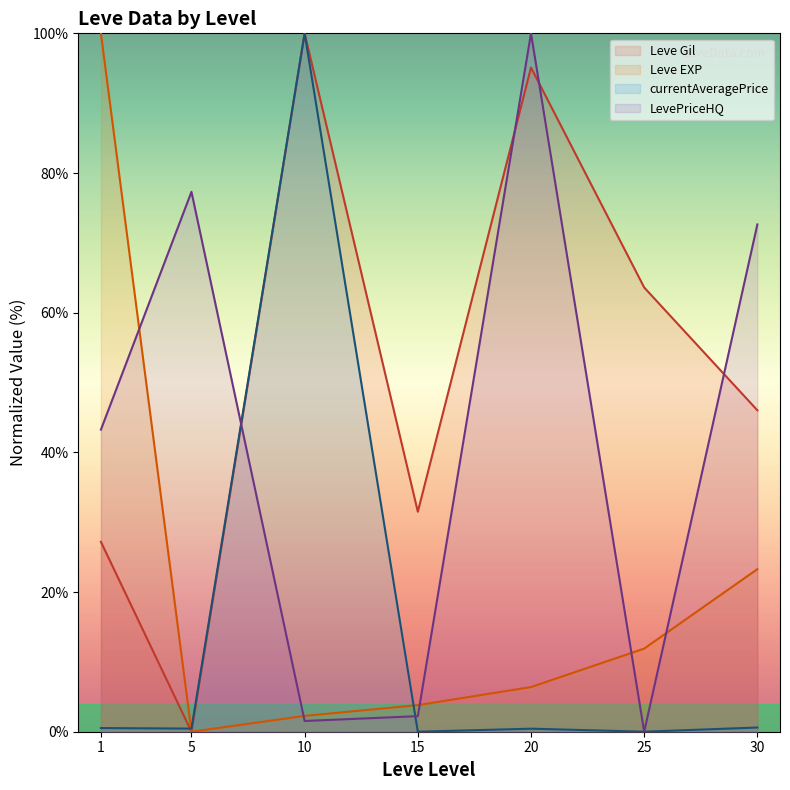

At which category does Leve Gil (line) reach its first local valley?

5